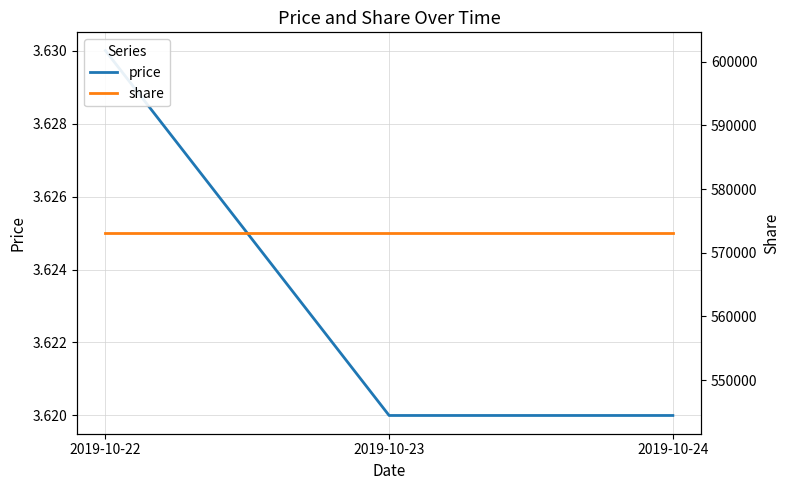

How many data points does each series have?

3